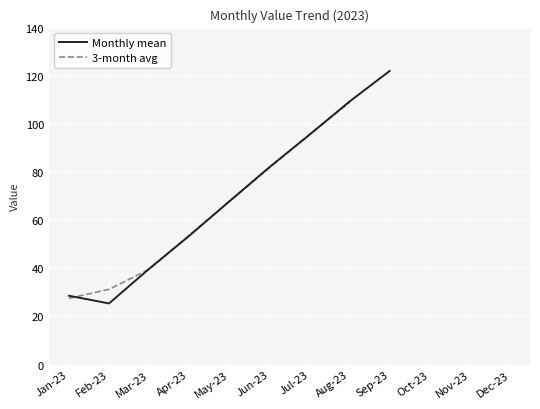

What position from the left is May-23?

5